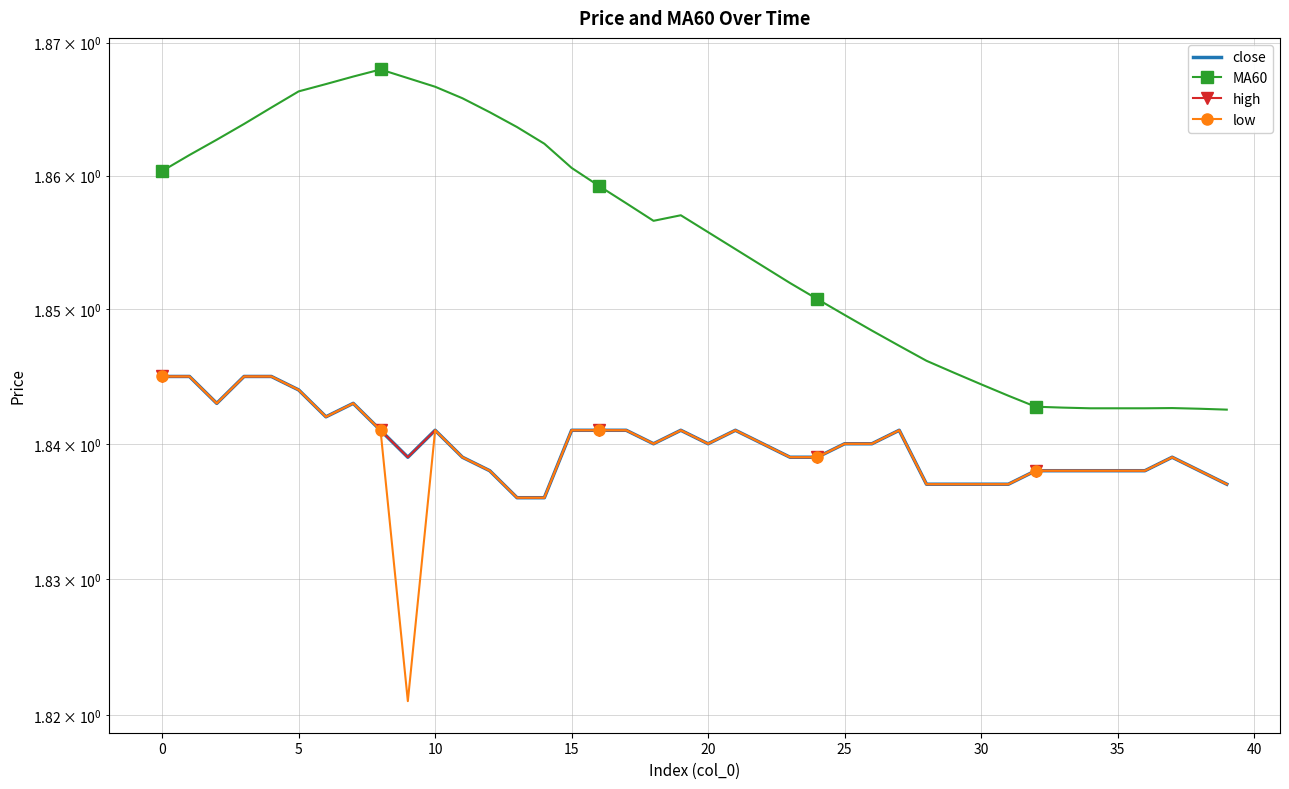

Reading left to right, extract all data points from this chart.

close: 1.8	1.8	1.8	1.8	1.8	1.8	1.8	1.8	1.8	1.8	1.8	1.8	1.8	1.8	1.8	1.8	1.8	1.8	1.8	1.8	1.8	1.8	1.8	1.8	1.8	1.8	1.8	1.8	1.8	1.8	1.8	1.8	1.8	1.8	1.8	1.8	1.8	1.8	1.8	1.8
MA60: 1.9	1.9	1.9	1.9	1.9	1.9	1.9	1.9	1.9	1.9	1.9	1.9	1.9	1.9	1.9	1.9	1.9	1.9	1.9	1.9	1.9	1.9	1.9	1.9	1.9	1.8	1.8	1.8	1.8	1.8	1.8	1.8	1.8	1.8	1.8	1.8	1.8	1.8	1.8	1.8
high: 1.8	1.8	1.8	1.8	1.8	1.8	1.8	1.8	1.8	1.8	1.8	1.8	1.8	1.8	1.8	1.8	1.8	1.8	1.8	1.8	1.8	1.8	1.8	1.8	1.8	1.8	1.8	1.8	1.8	1.8	1.8	1.8	1.8	1.8	1.8	1.8	1.8	1.8	1.8	1.8
low: 1.8	1.8	1.8	1.8	1.8	1.8	1.8	1.8	1.8	1.8	1.8	1.8	1.8	1.8	1.8	1.8	1.8	1.8	1.8	1.8	1.8	1.8	1.8	1.8	1.8	1.8	1.8	1.8	1.8	1.8	1.8	1.8	1.8	1.8	1.8	1.8	1.8	1.8	1.8	1.8